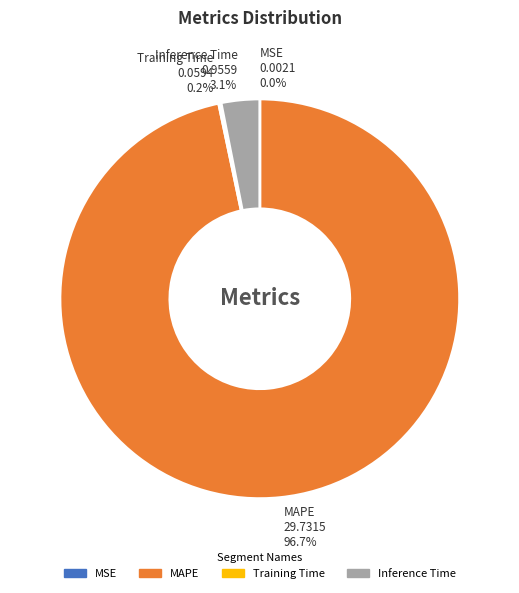

To the nearest percent, what is the average slice percentage?

25%